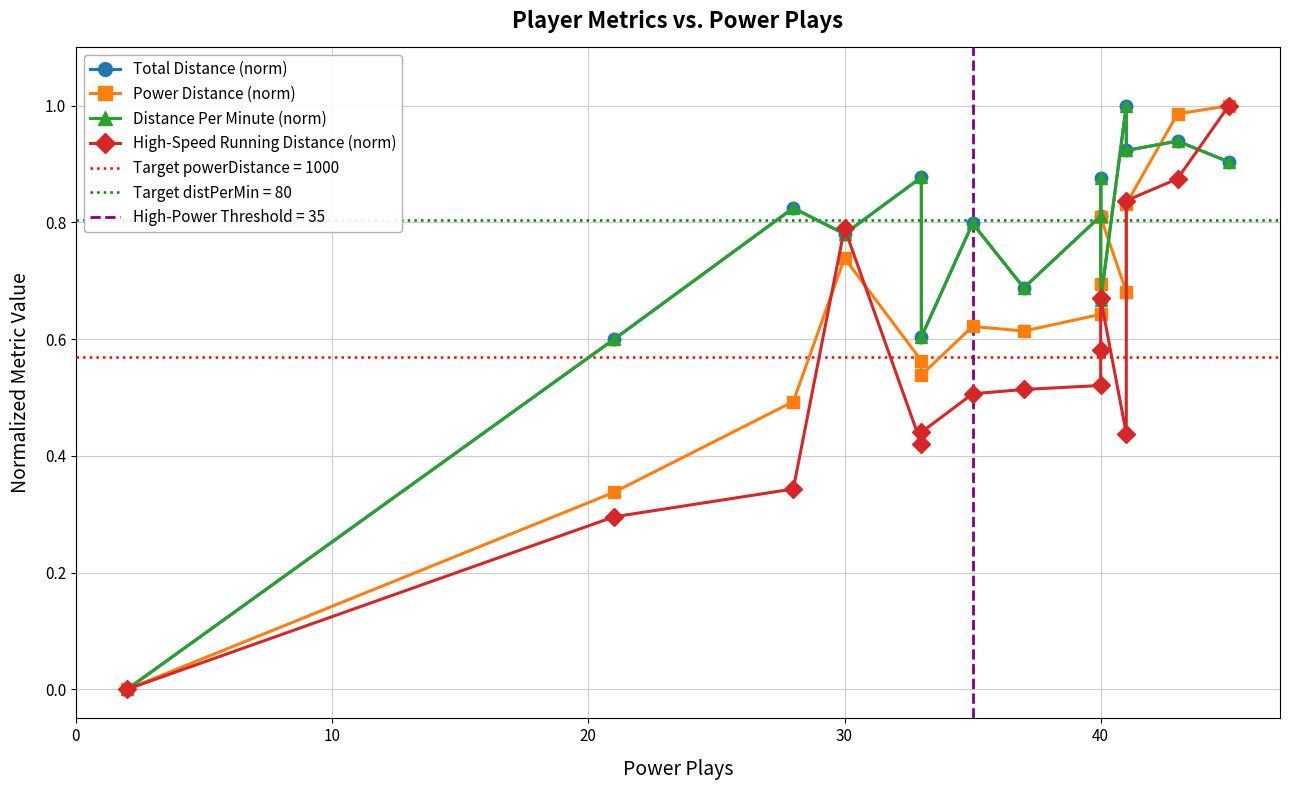

At how many categories does at least one series exceed 0?

14